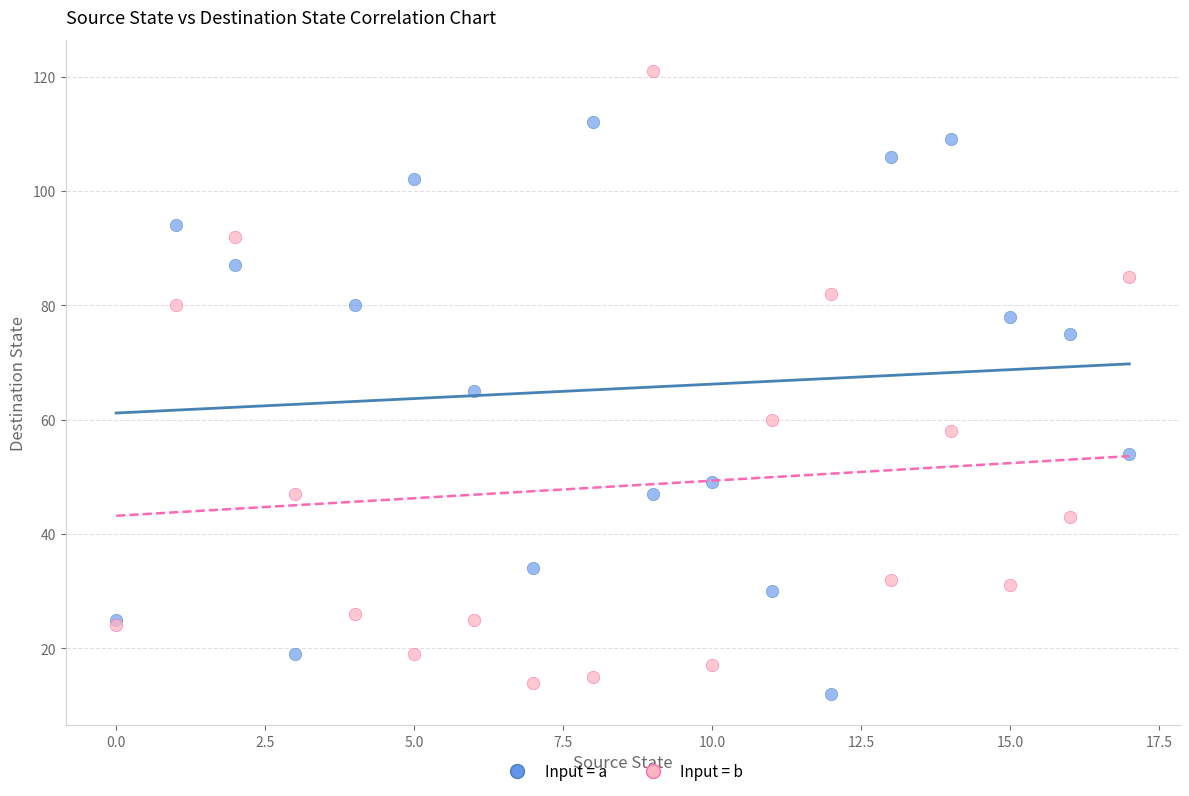

In the Input = b series, what Y value is closest to 67?

60